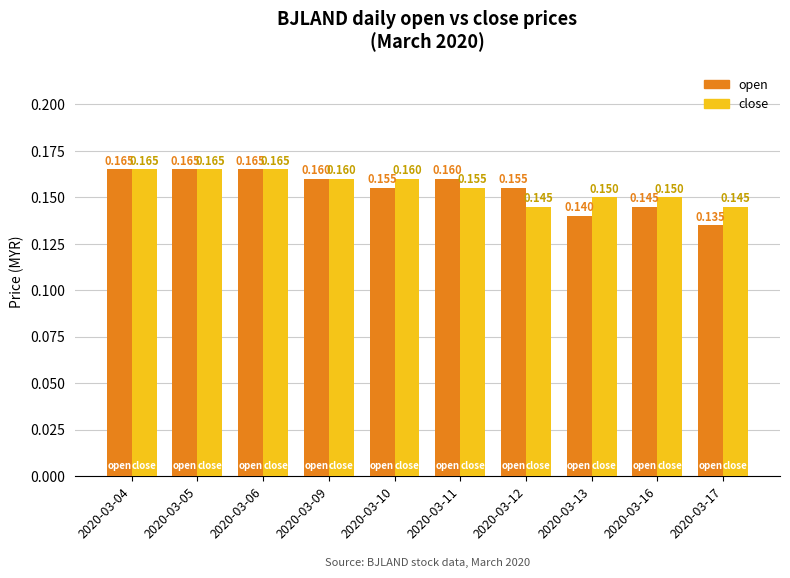

Which series has the largest range (max minus min)?

open